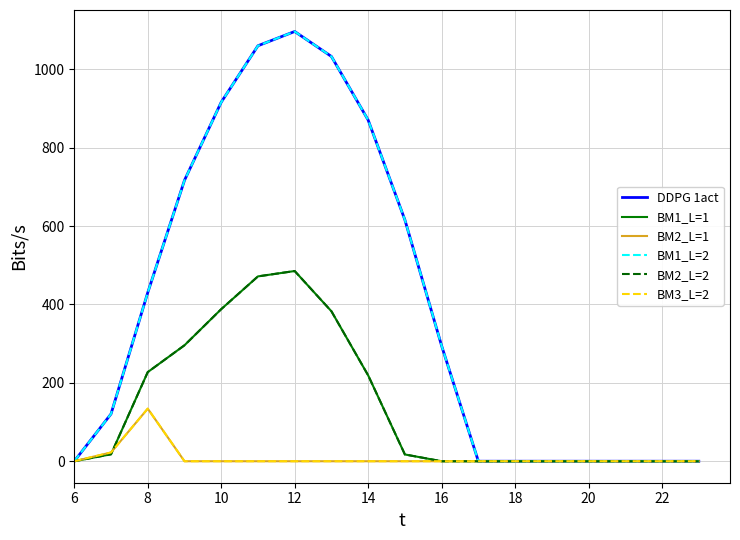

True or false: BM3_L=2 and BM1_L=2 cross at least once.

False